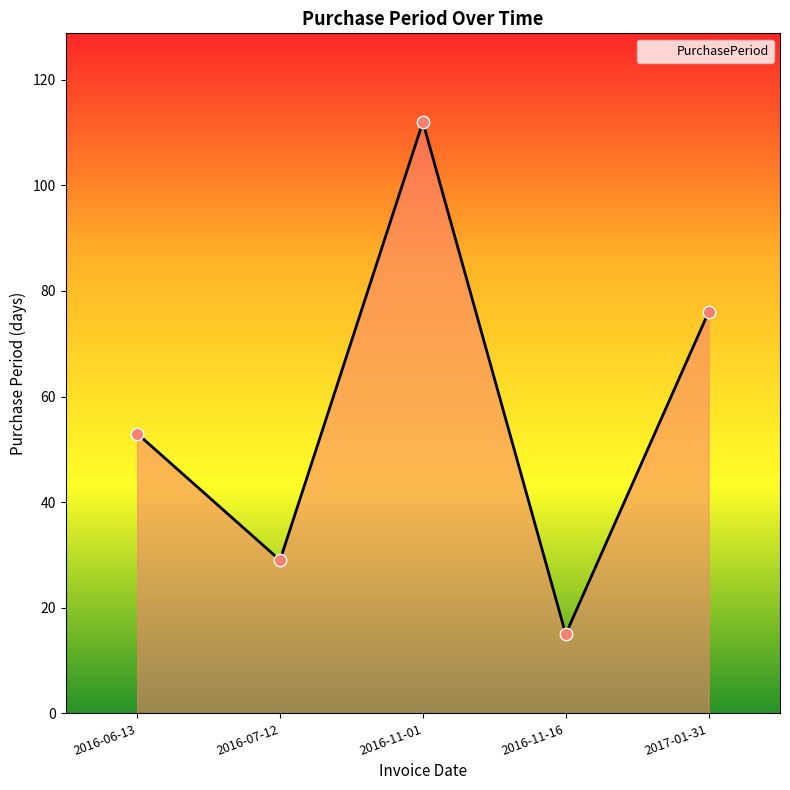

Between 2016-06-13 and 2016-07-12, which is larger?

2016-06-13